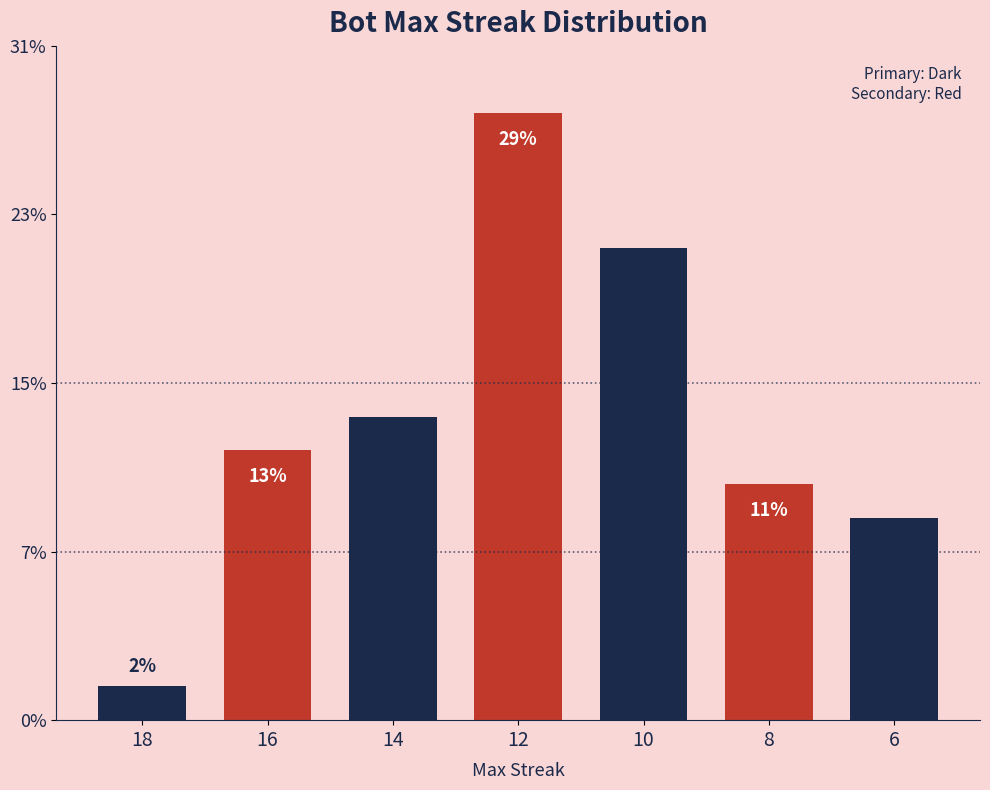

What is the ratio of the value at 12 to the value at 18?

18.0